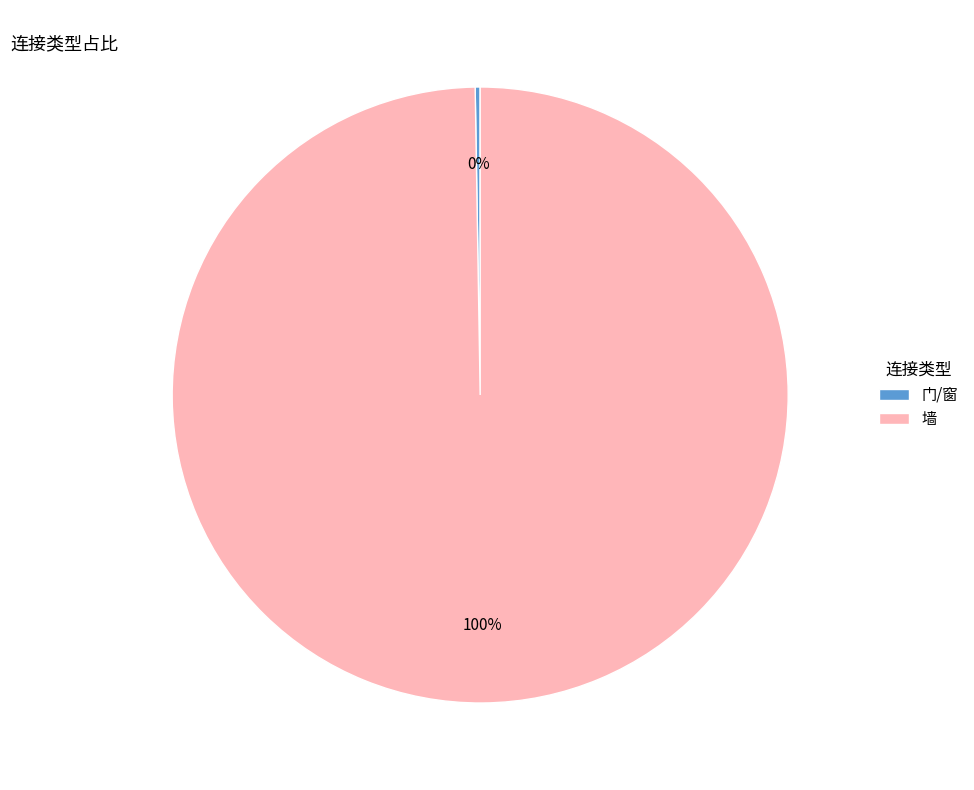

True or false: 墙 accounts for 100% of the total.

True